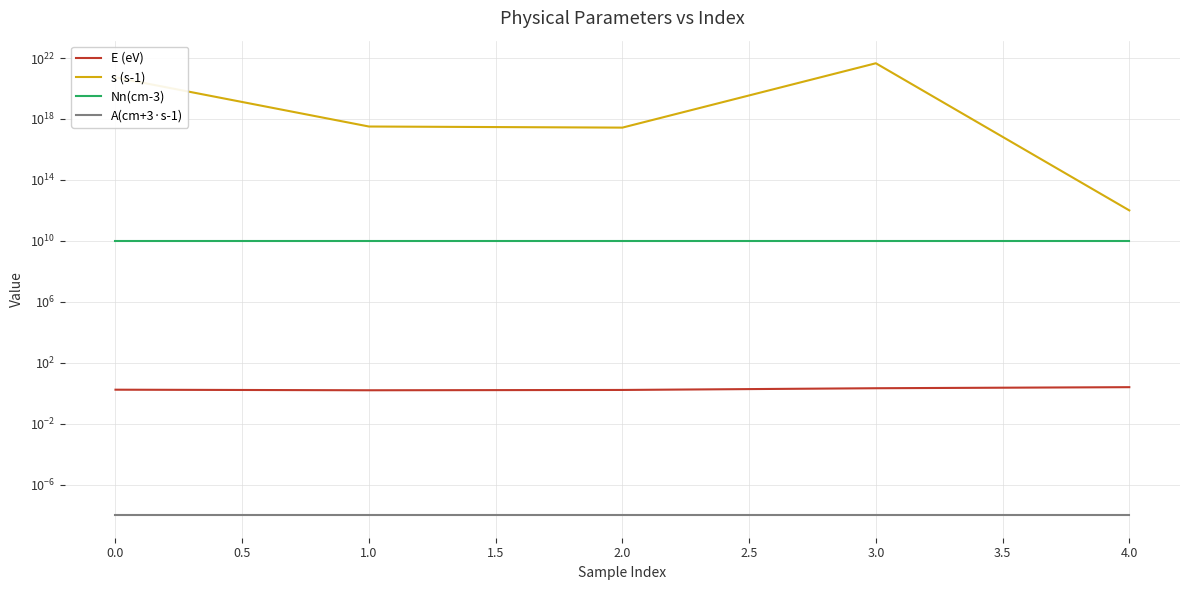

Rank the series by their maximum value, from lowest to highest.

A(cm+3·s-1), E (eV), Nn(cm-3), s (s-1)